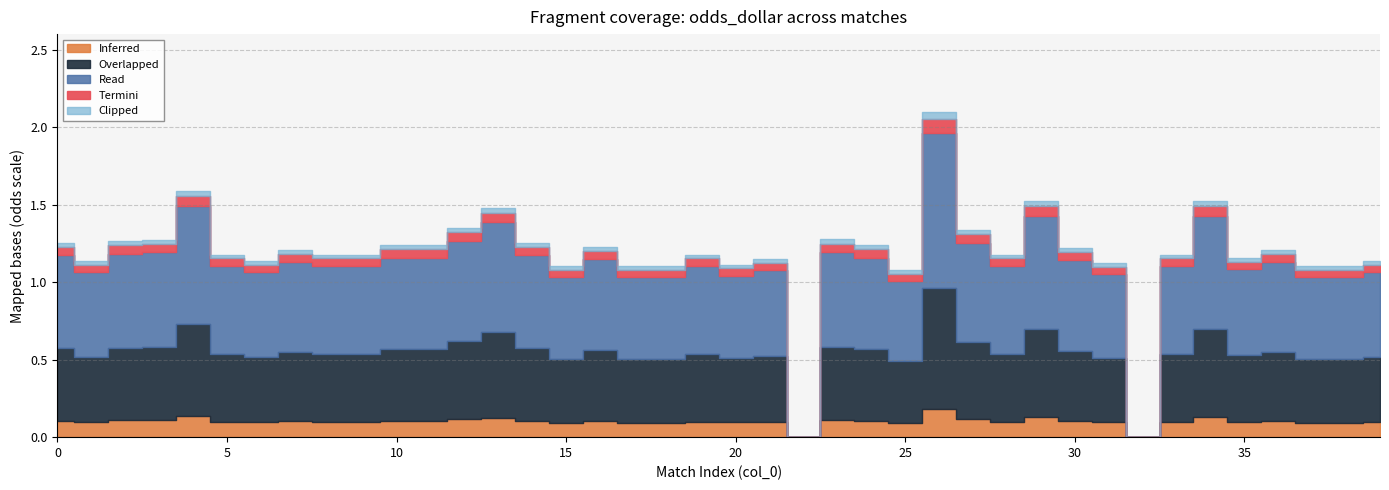

At which category does the chart reach its peak across all series?

26